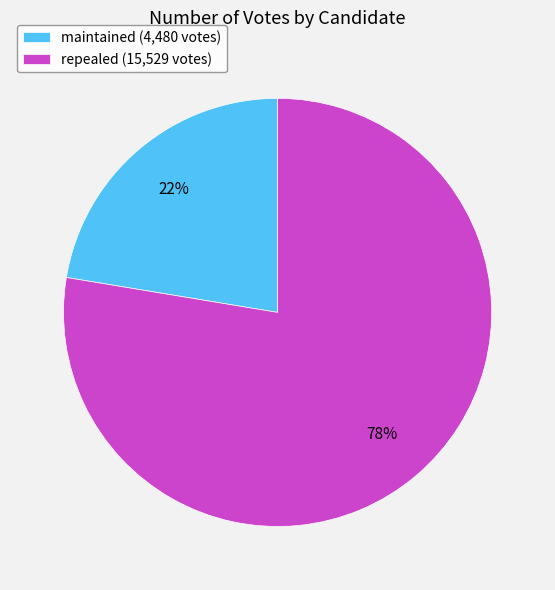

What is the largest slice in the pie chart?

repealed